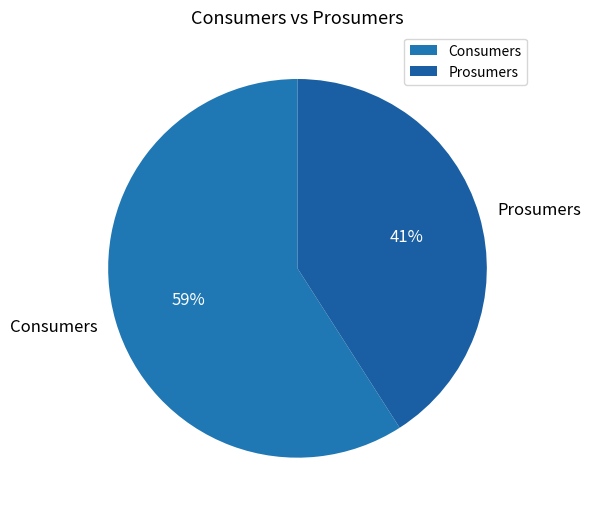

To the nearest percent, what is the combined percentage of Consumers and Prosumers?

100%